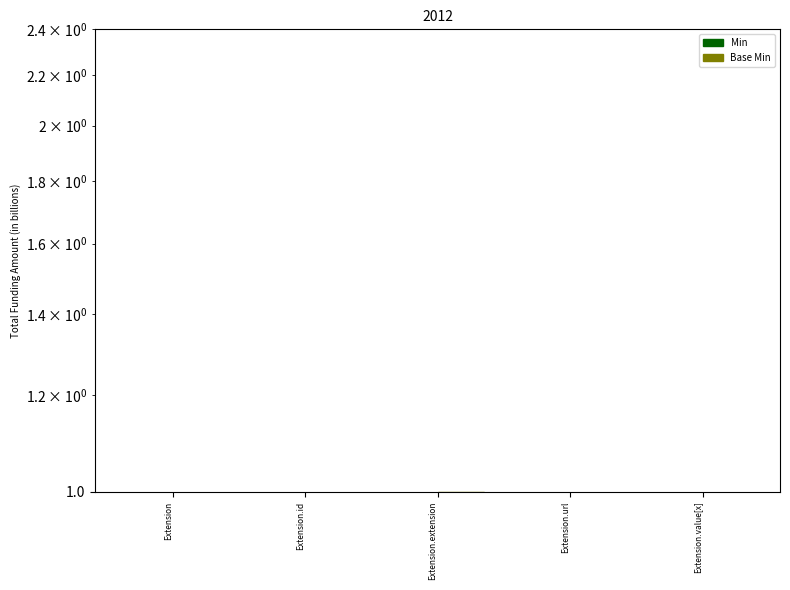

Which has a higher value, Extension.extension or Extension.id?

Extension.extension